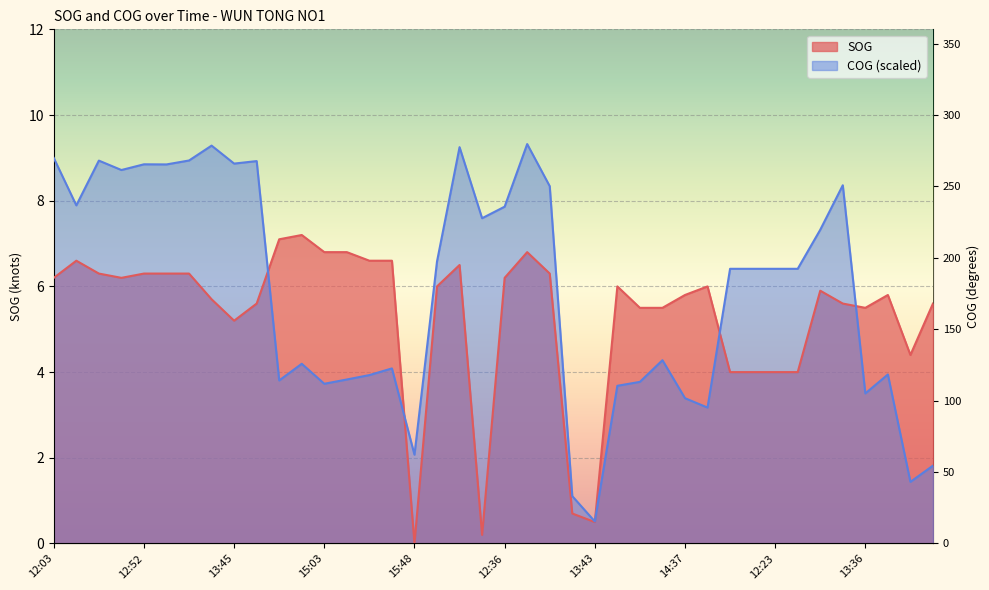

At which label does COG first exceed 6?

12:03